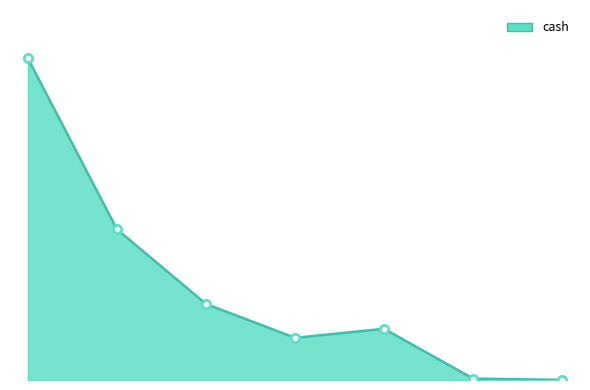

What is the value of the 2nd point from the left?

63.6